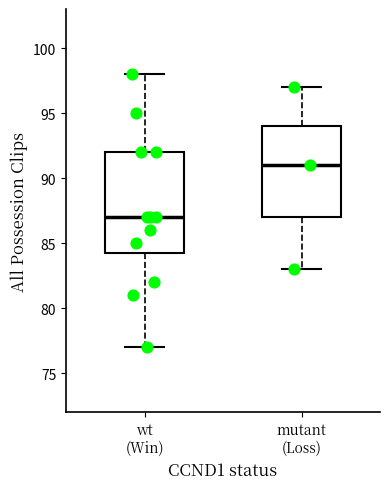

Reading left to right, read every box against the y-axis: the position of its median line, the range the box covers, and the ends of its whiskers. The values are not printed on the chart, so give them approximately, as read against the axis.

wt (Win): median 87.0, box 84.5 to 92.0, whiskers 77.0 to 98.0
mutant (Loss): median 91.0, box 87.0 to 94.0, whiskers 83.0 to 97.0